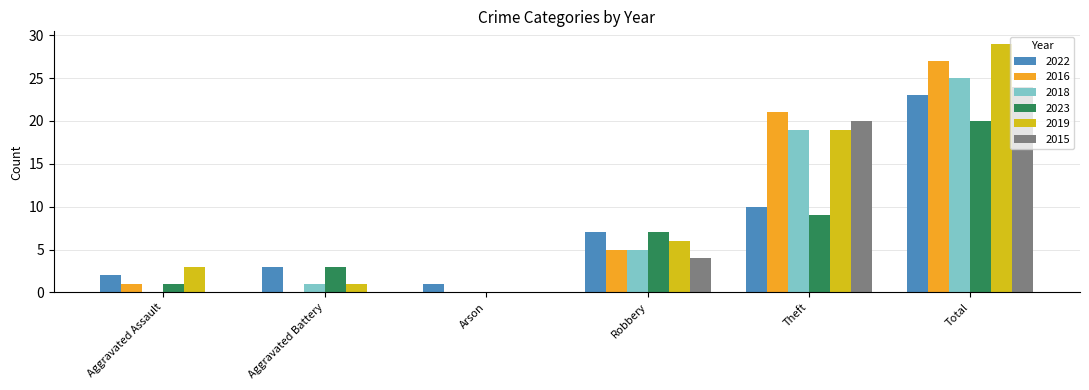

The 2023 series shows 3 at Aggravated Battery. True or false?

True